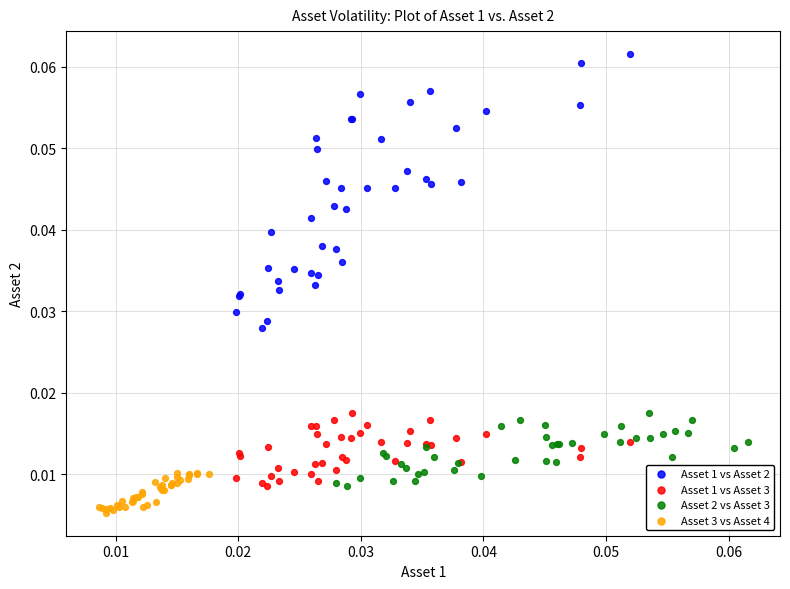

Which series has the largest Y range (max minus min)?

Asset 1 vs Asset 2